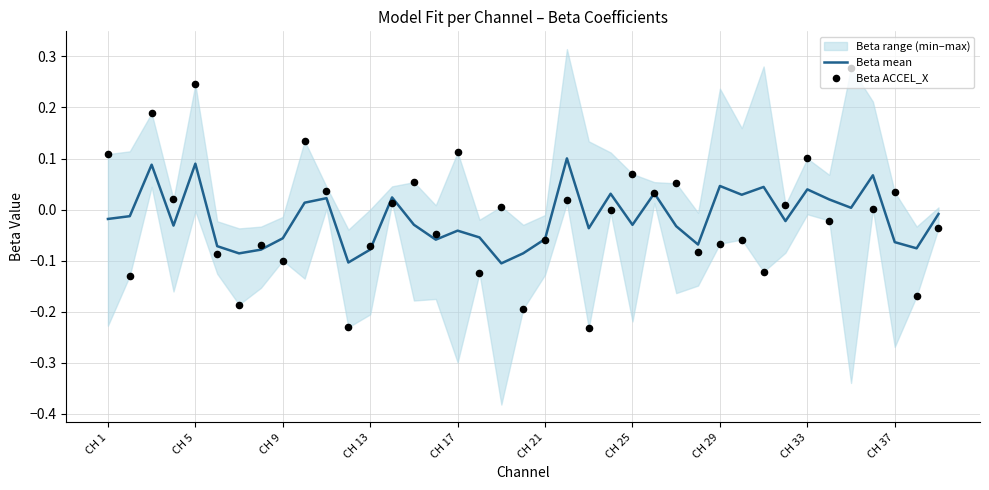

Which series has the widest spread of Y values?

Beta ACCEL_X